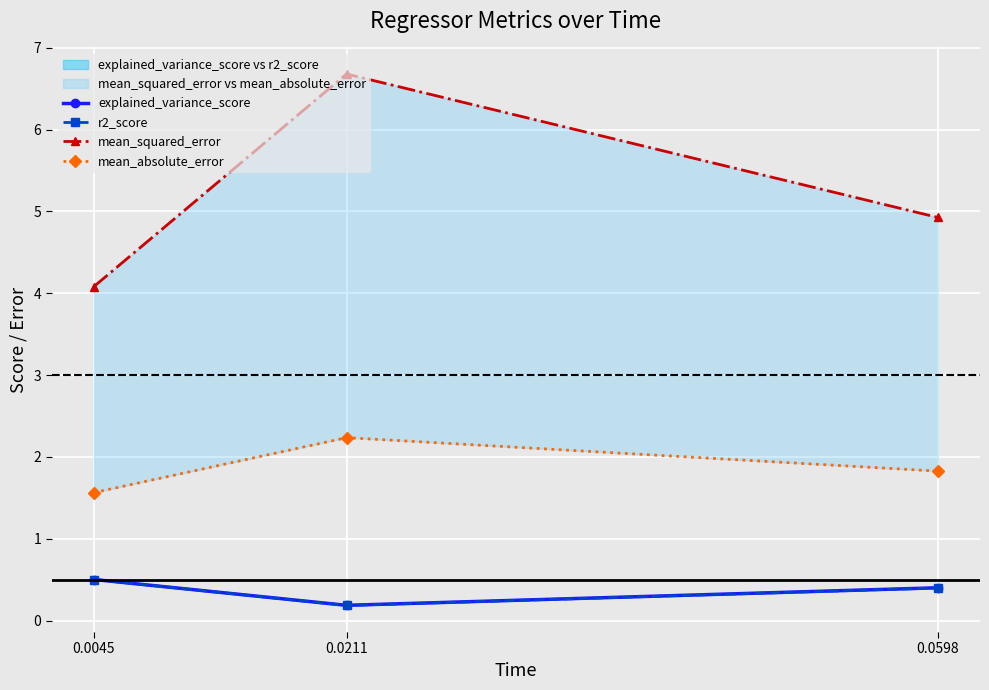

At 0.0045, list the series in order from largest to smallest.

mean_squared_error, mean_absolute_error, explained_variance_score, r2_score